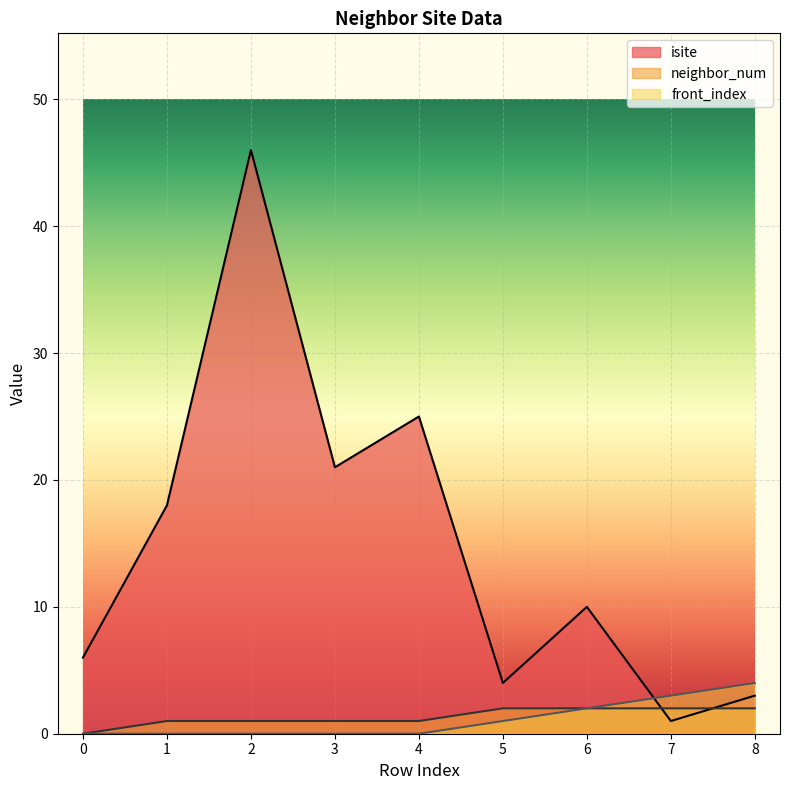

What is the sum of the front_index values at 0 and 6?

2